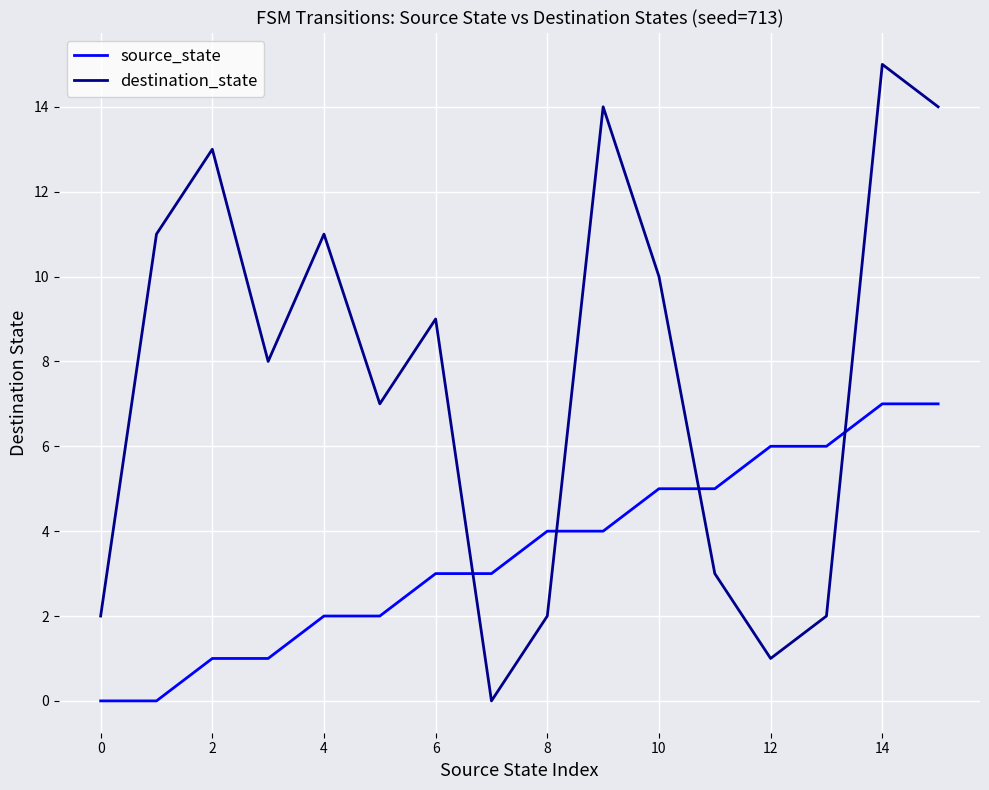

List the series in order of their overall mean, lowest first.

source_state, destination_state